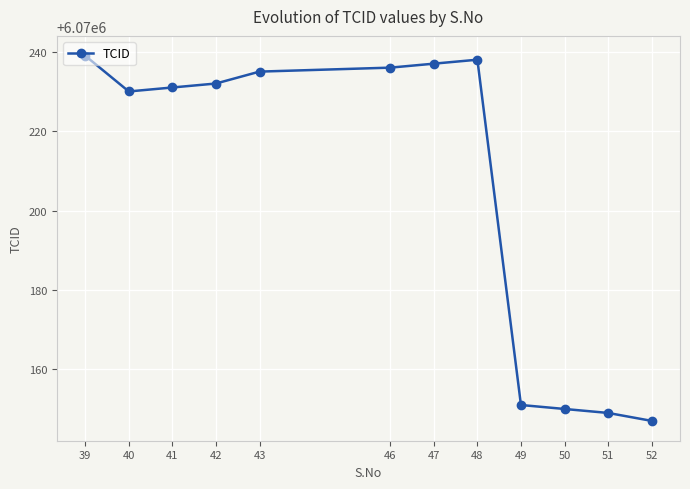

How many interior local valleys (lower than both neighbors) does the data have?

1